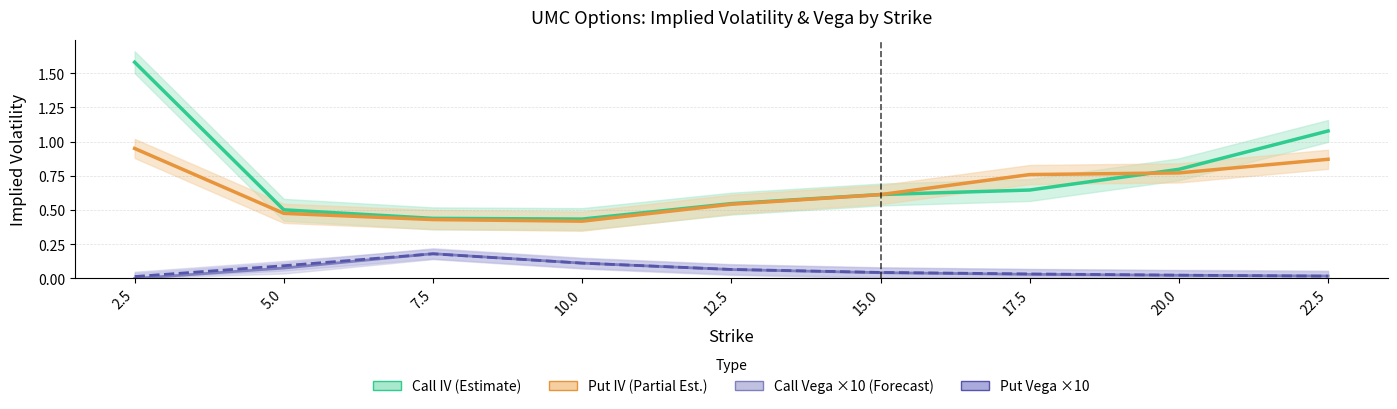

Reading right to left, list all the values displayed in this chart.

Call IV (Estimate): 22.5=1.1	20.0=0.8	17.5=0.6	15.0=0.6	12.5=0.5	10.0=0.4	7.5=0.4	5.0=0.5	2.5=1.6
Put IV (Partial Est.): 22.5=0.9	20.0=0.8	17.5=0.8	15.0=0.6	12.5=0.5	10.0=0.4	7.5=0.4	5.0=0.5	2.5=1.0
Call Vega ×10 (Forecast): 22.5=0.0	20.0=0.0	17.5=0.0	15.0=0.0	12.5=0.1	10.0=0.1	7.5=0.2	5.0=0.1	2.5=0.0
Put Vega ×10: 22.5=0.0	20.0=0.0	17.5=0.0	15.0=0.0	12.5=0.1	10.0=0.1	7.5=0.2	5.0=0.1	2.5=0.0